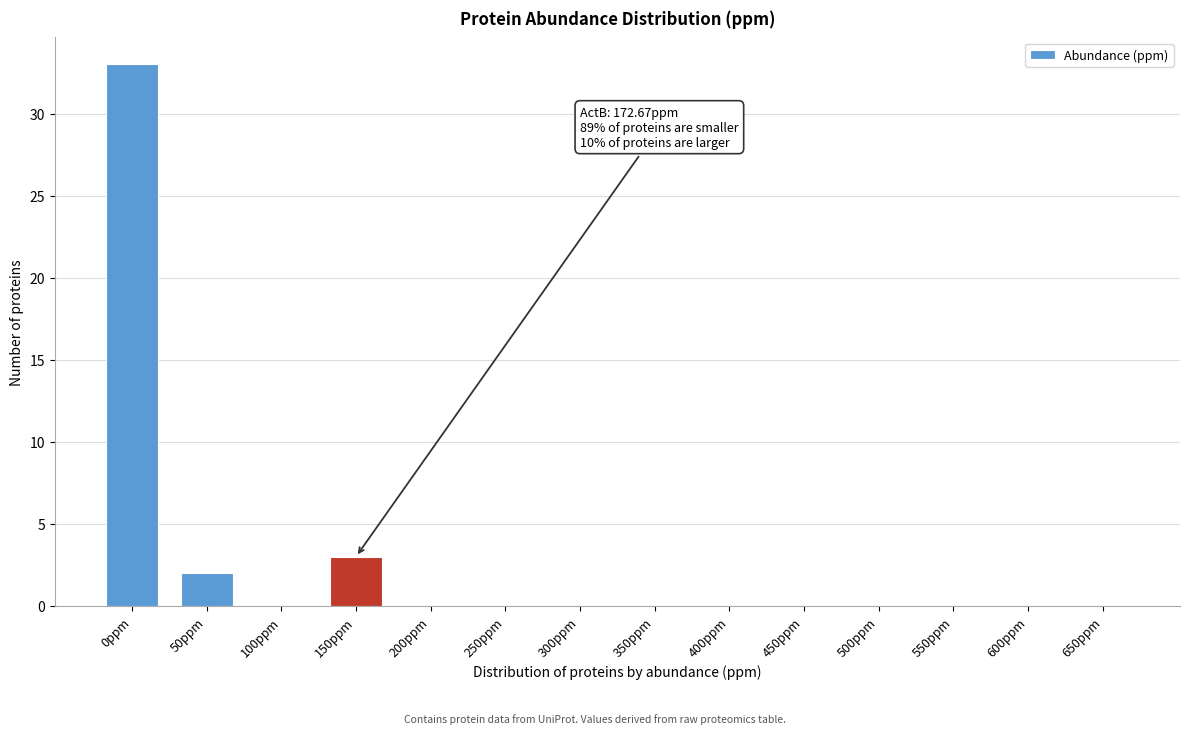

Reading right to left, list all the values displayed in this chart.

650ppm=0	600ppm=0	550ppm=0	500ppm=0	450ppm=0	400ppm=0	350ppm=0	300ppm=0	250ppm=0	200ppm=0	150ppm=3	100ppm=0	50ppm=2	0ppm=33